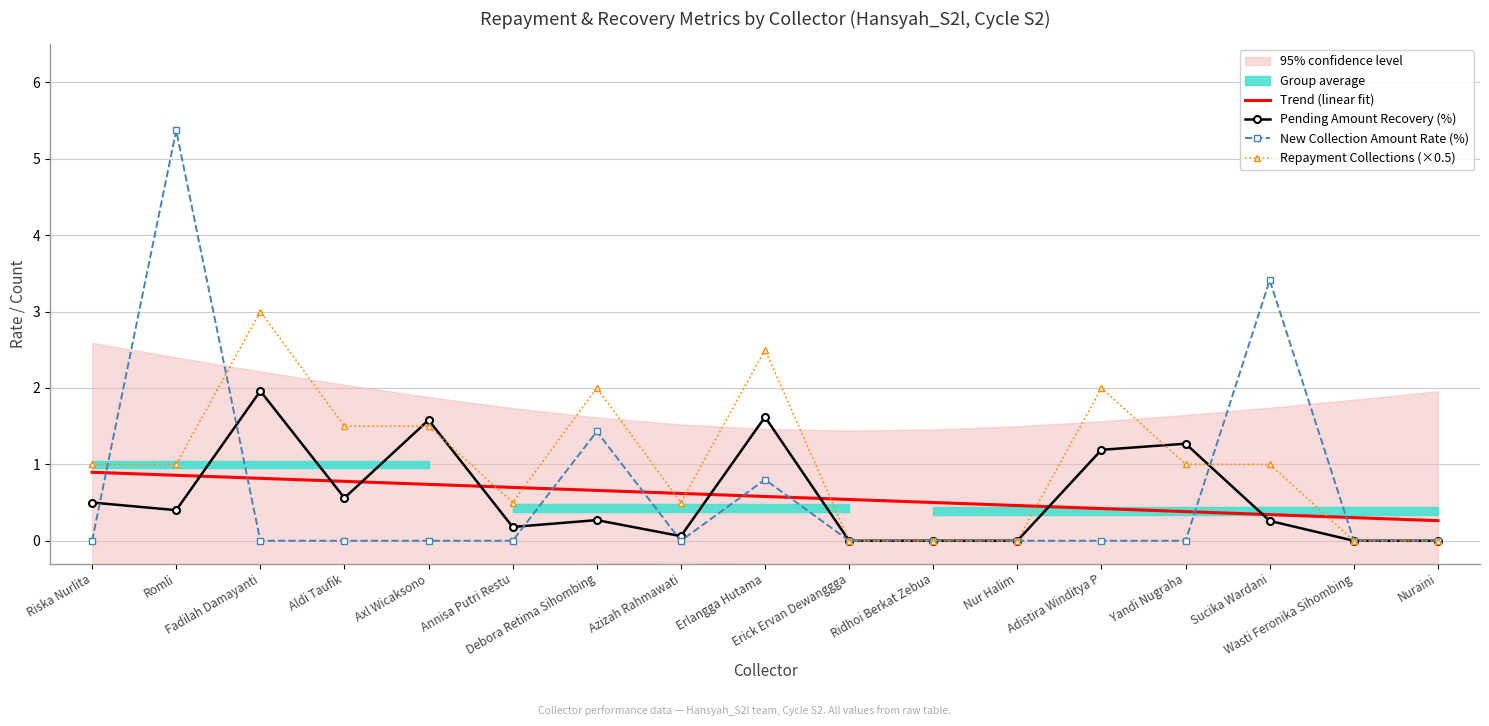

What is the maximum value for Pending Amount Recovery (%)?

2.0